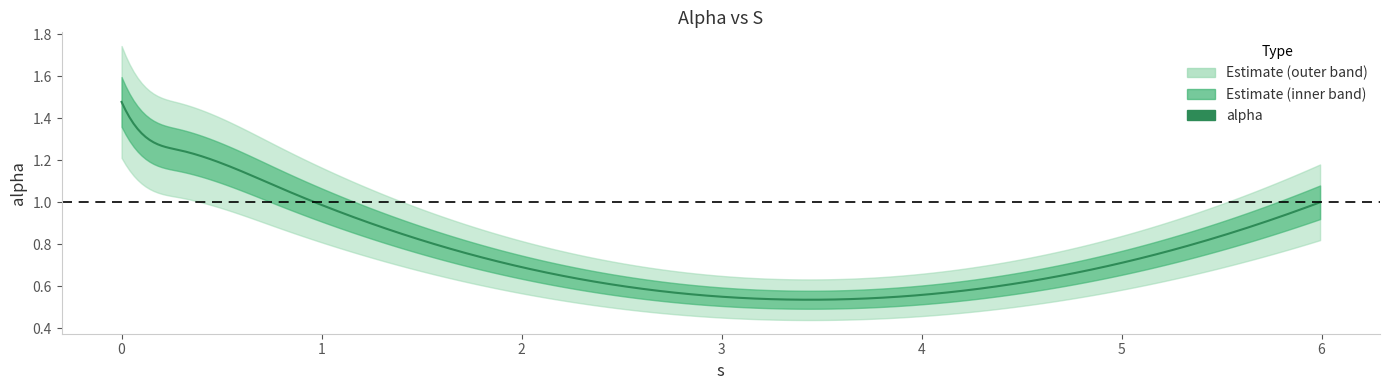

What is the sum of the values at 5.992735025252291 and 0.7957213328086604?

2.1